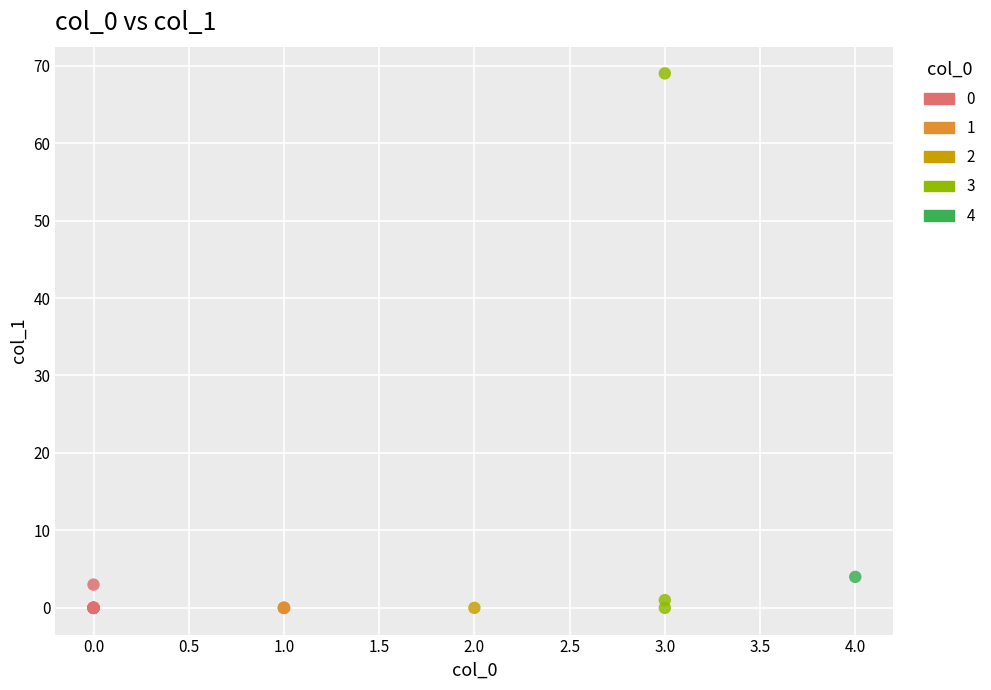

What are all the series names shown in the legend?

0, 1, 2, 3, 4